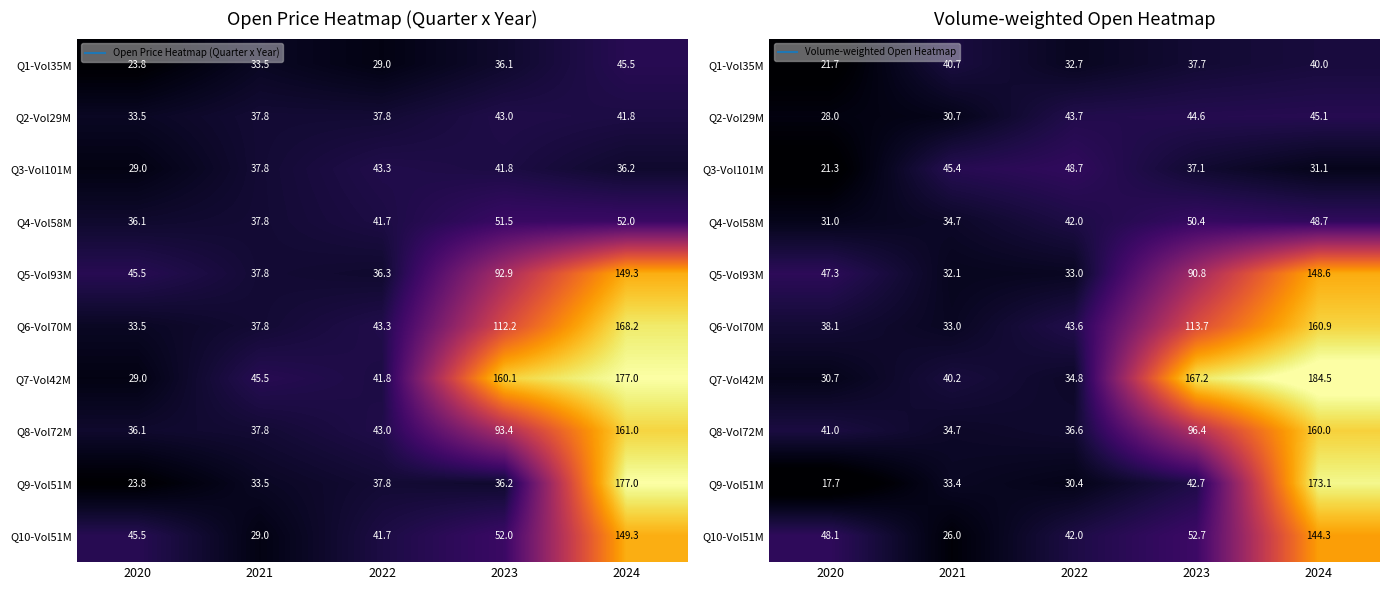

Rank the categories by Q8-Vol72M value from lowest to highest.

2021, 2022, 2020, 2023, 2024